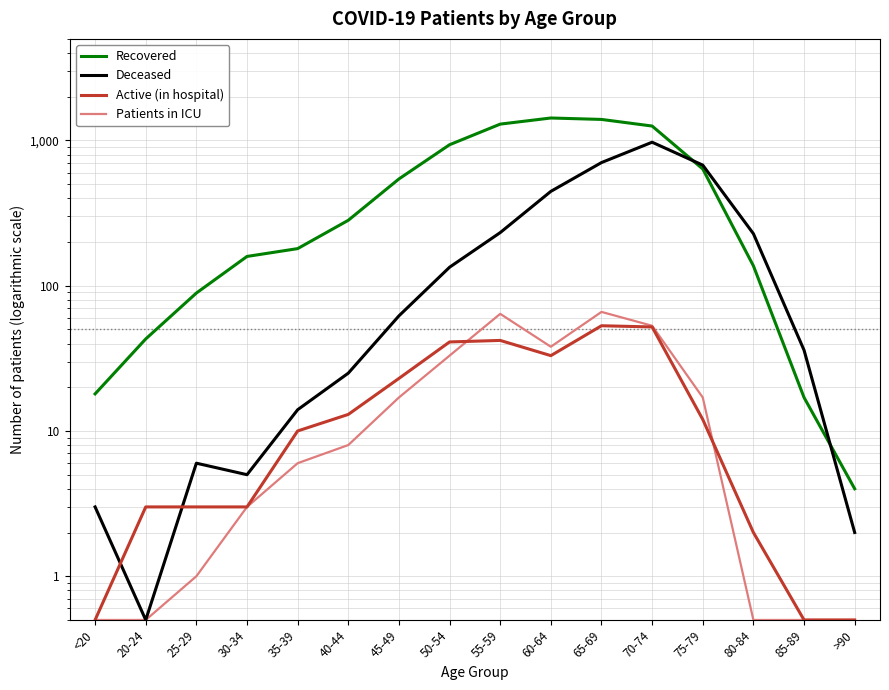

What is the label of the 15th point from the left?

85-89